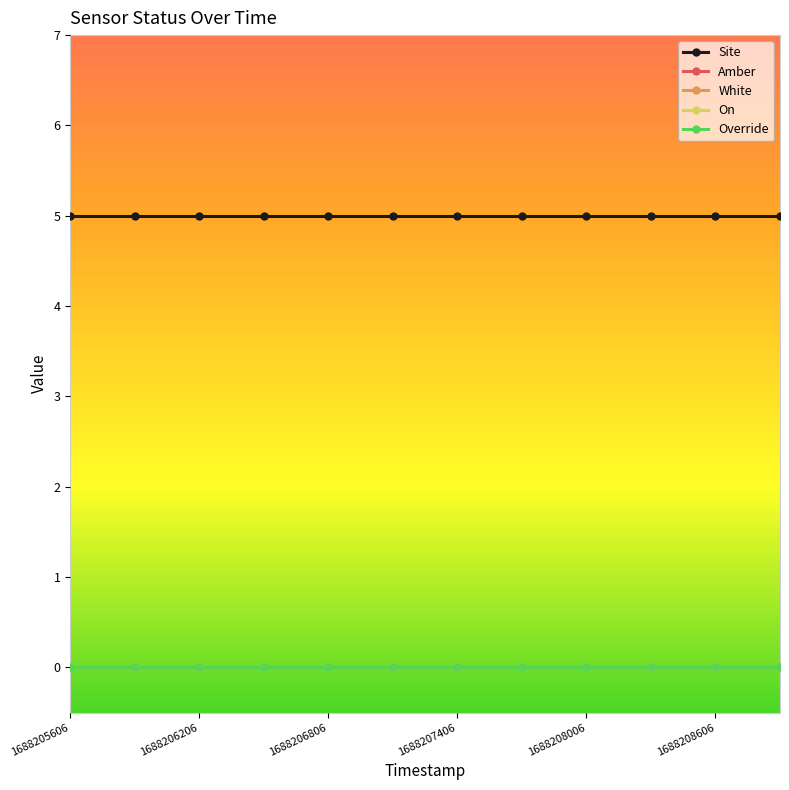

Rank the series by their maximum value, from highest to lowest.

Site, Amber, White, On, Override